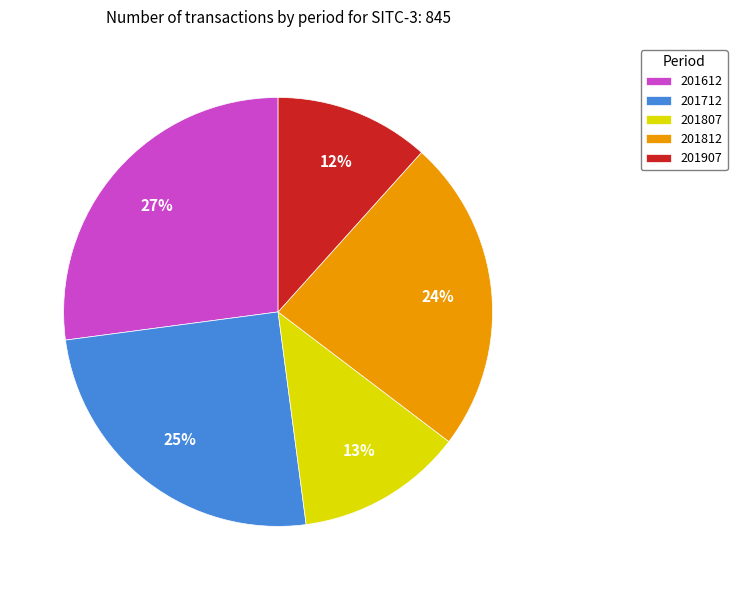

What is the largest slice in the pie chart?

201612